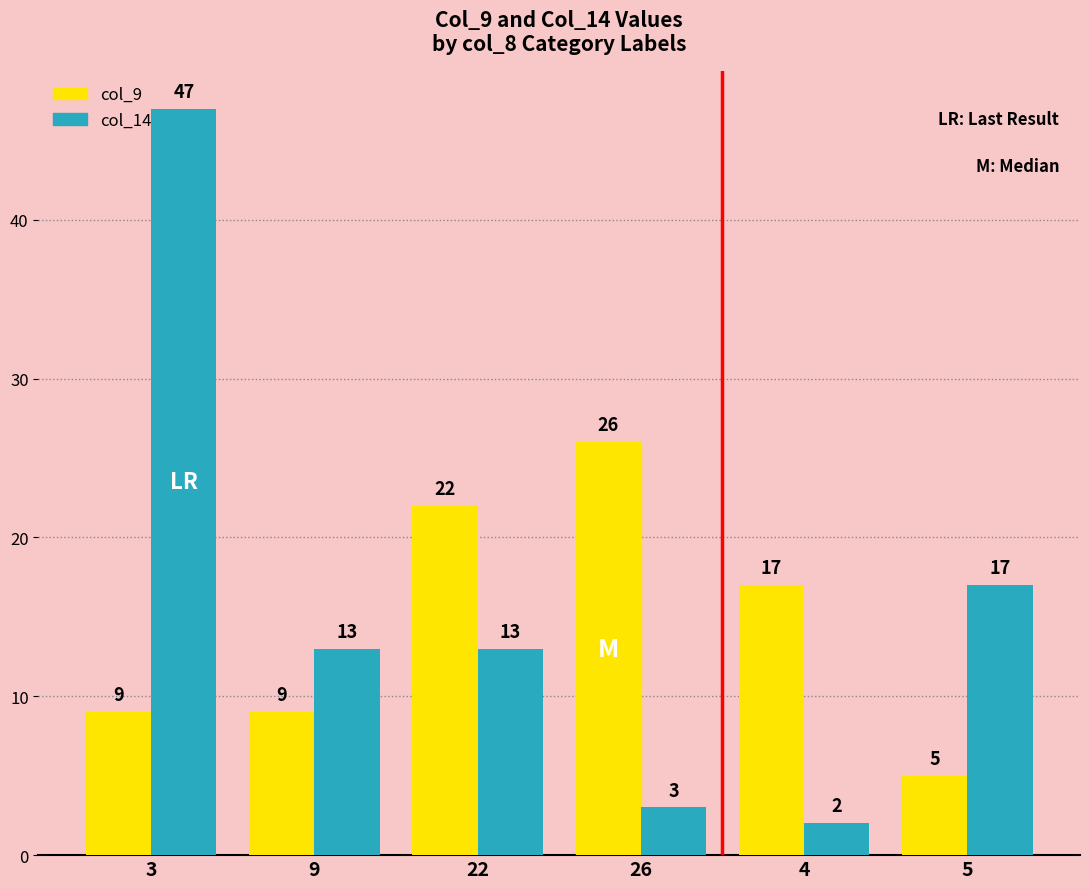

How many values in the col_14 series are below 13?

2